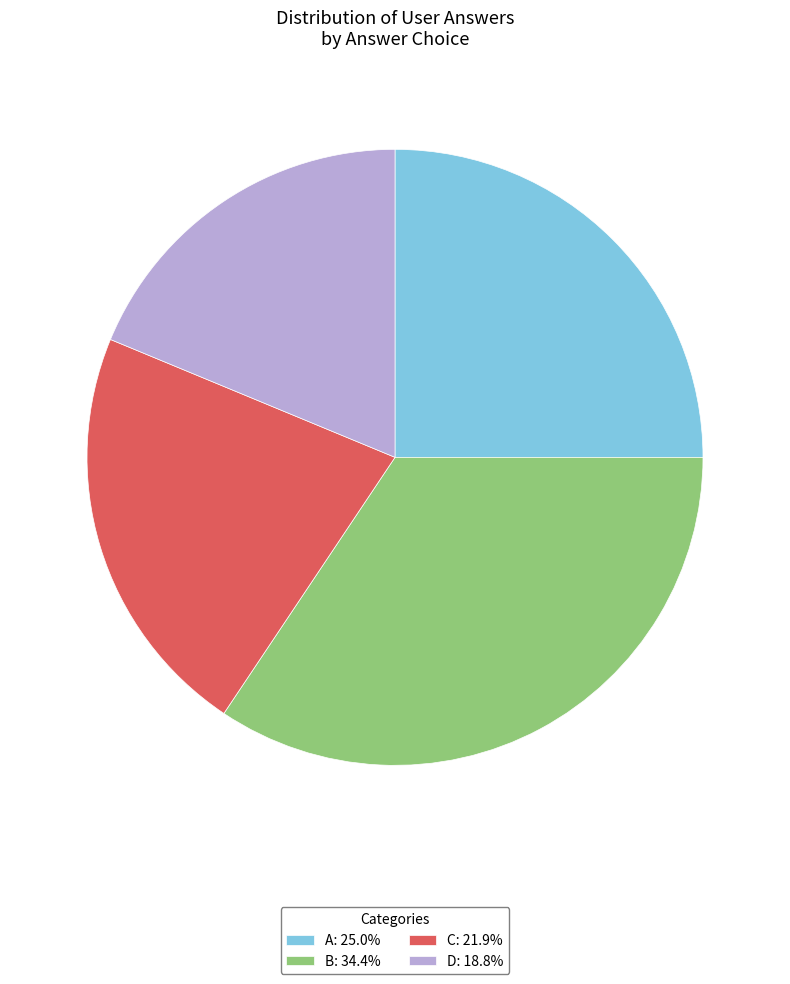

Combined, do C: 21.9% and A: 25.0% account for over 50%?

No